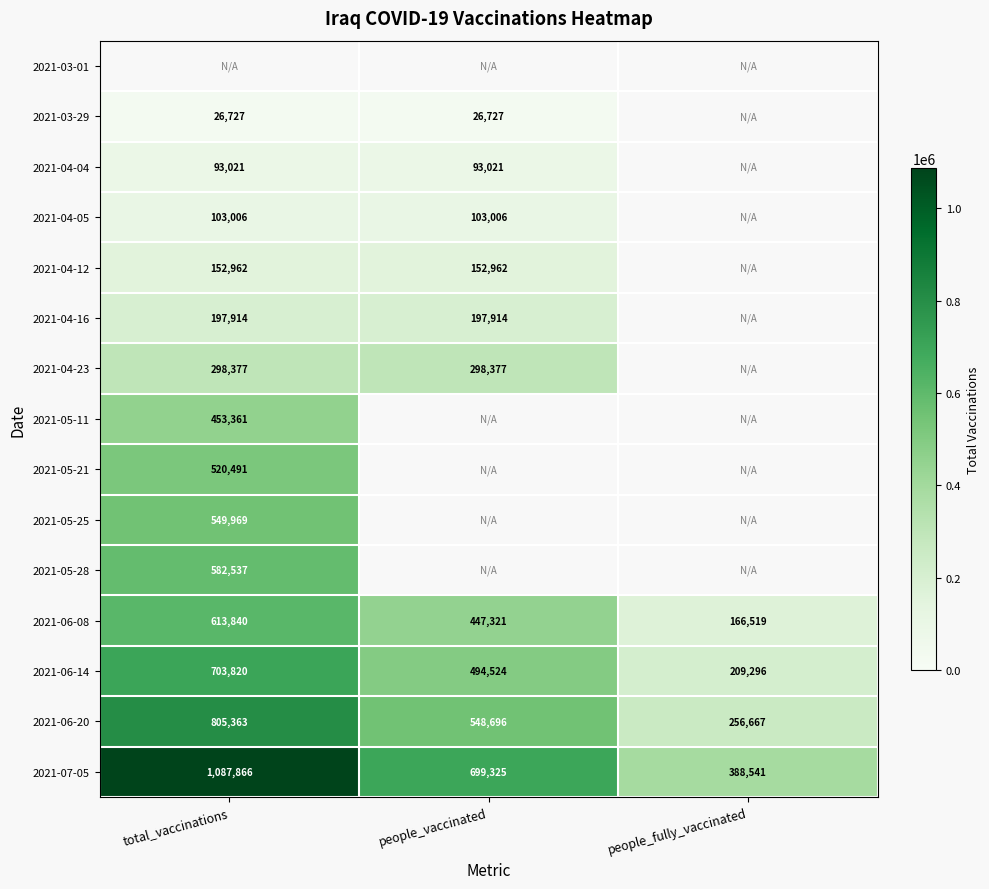

What is the difference between the maximum and second lowest values in the 2021-07-05 series?

388541